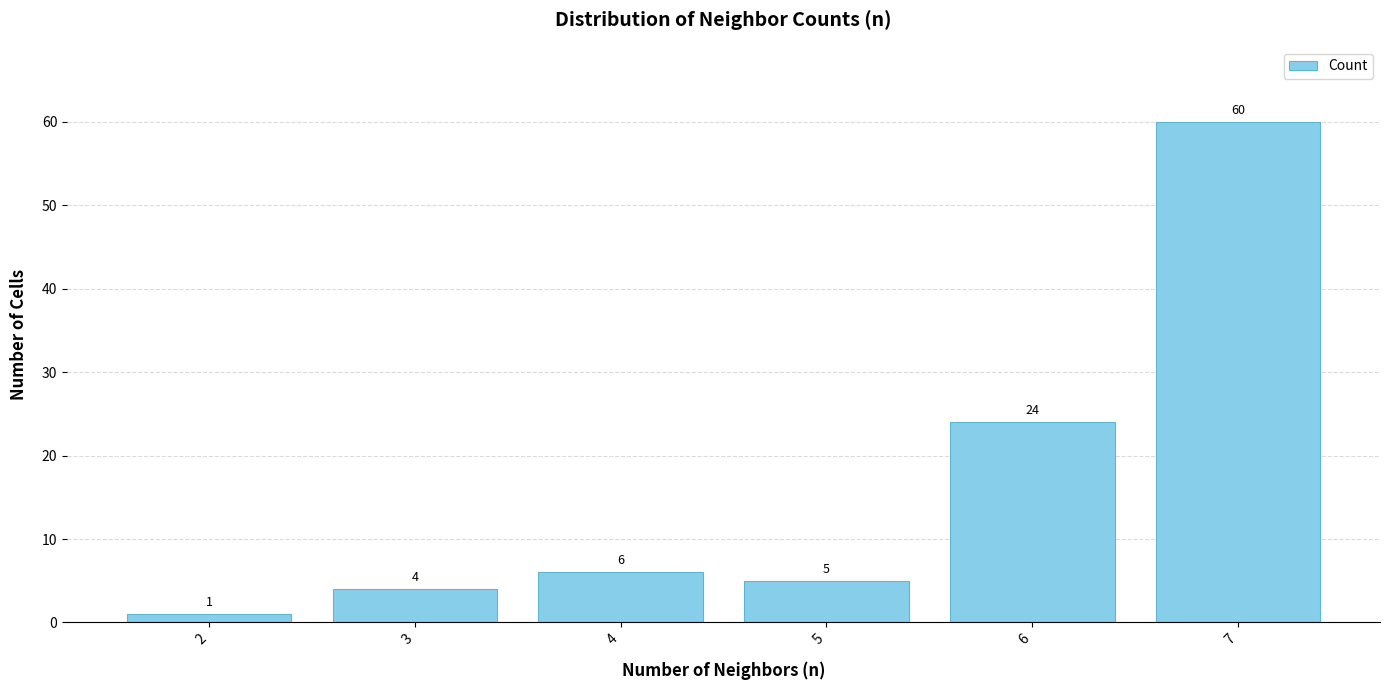

Which has a higher value, 2 or 6?

6